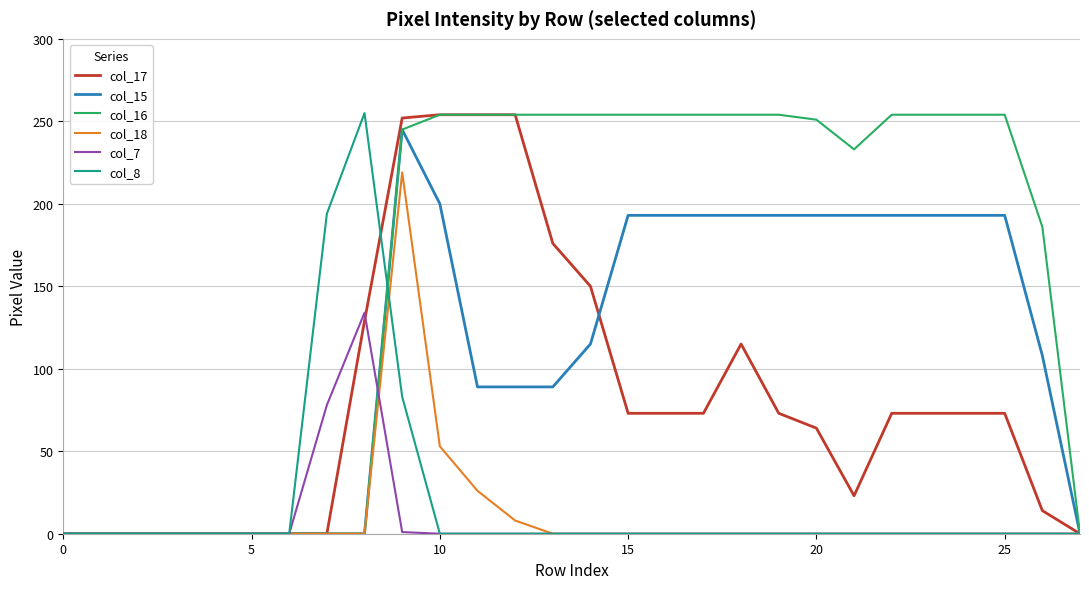

Which series has the largest total across all categories?

col_16